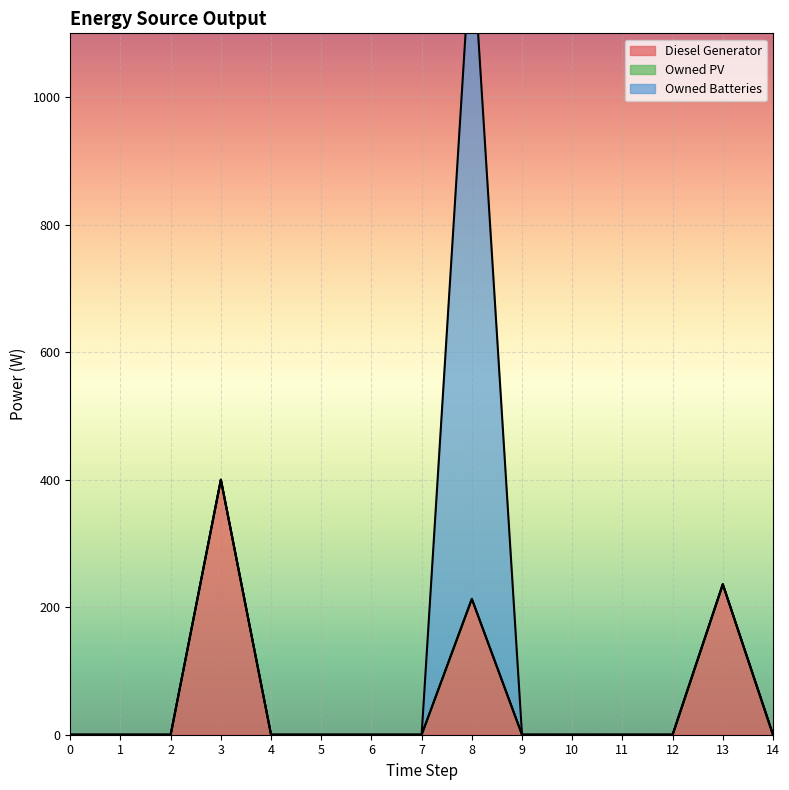

Reading left to right, what are all the values shown in this chart?

Diesel Generator: 0=0	1=0	2=0	3=400	4=0	5=0	6=0	7=0	8=213	9=0	10=0	11=0	12=0	13=236	14=0
Owned PV: 0=0	1=0	2=0	3=0	4=0	5=0	6=0	7=0	8=0	9=0	10=0	11=0	12=0	13=0	14=0
Owned Batteries: 0=0	1=0	2=0	3=0	4=0	5=0	6=0	7=0	8=1044	9=0	10=0	11=0	12=0	13=0	14=0